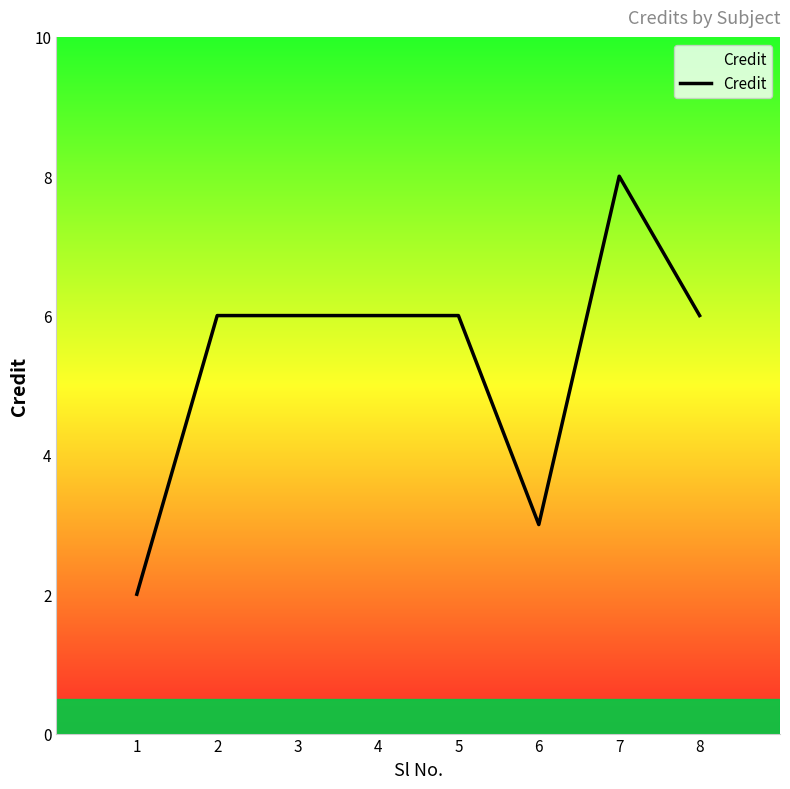

Is it true that the value at 4 is 10?

False